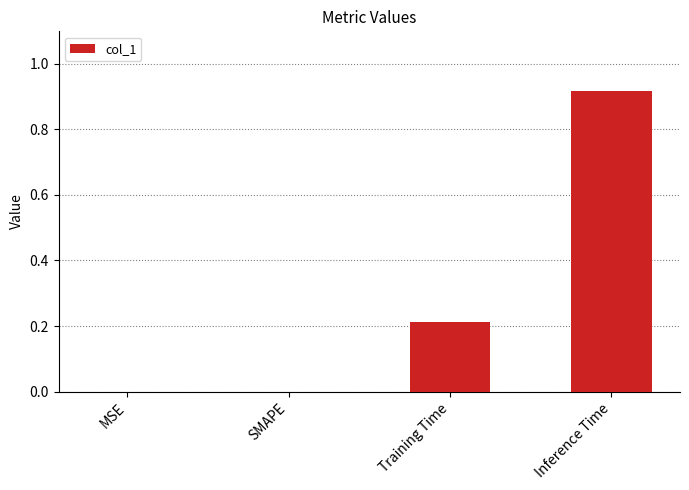

Which label corresponds to the largest value in the chart?

Inference Time